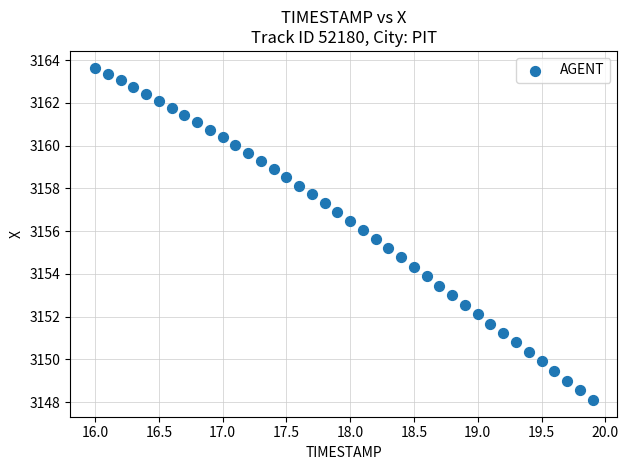

What is the range of X values (max minus min)?

3.9